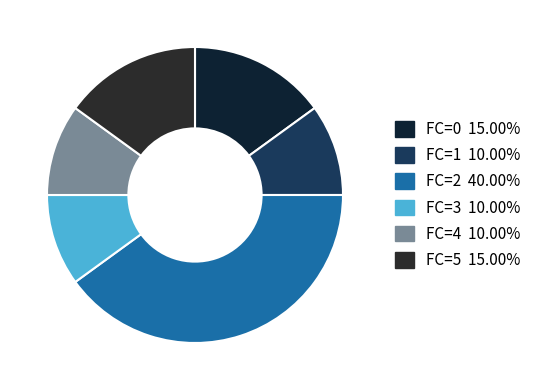

How many slices are in this pie chart?

6